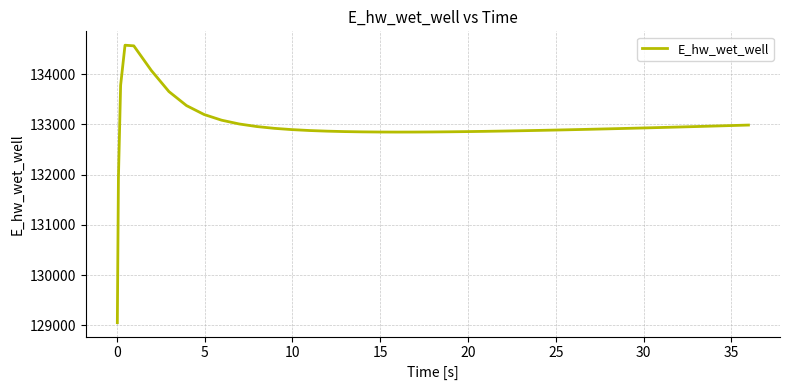

What is the smallest value displayed?

129050.4